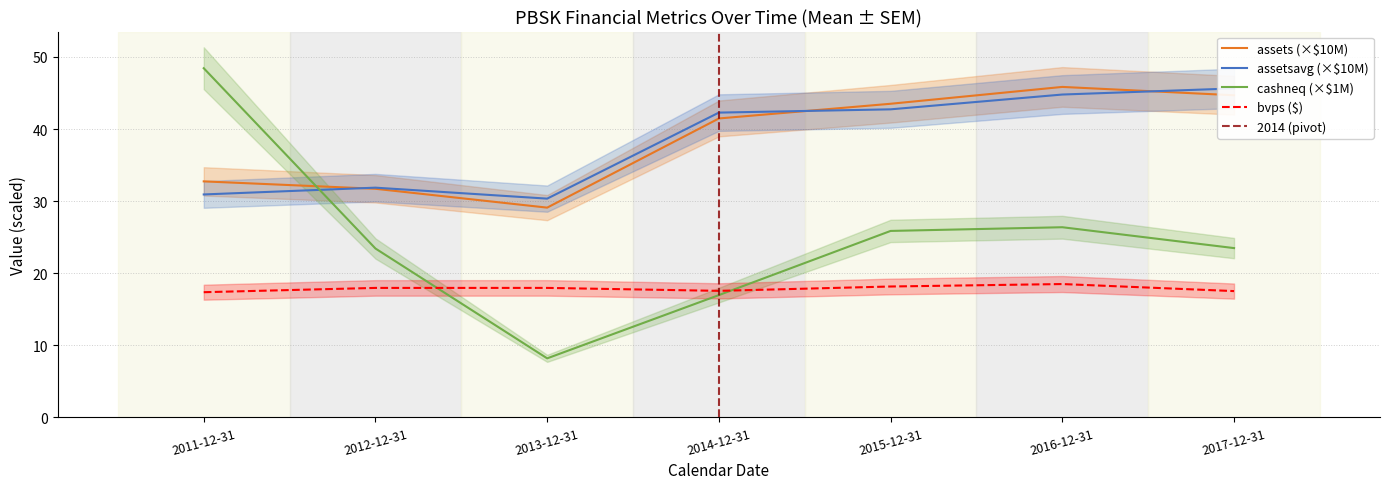

Which category has the lowest value in the cashneq series?

2013-12-31